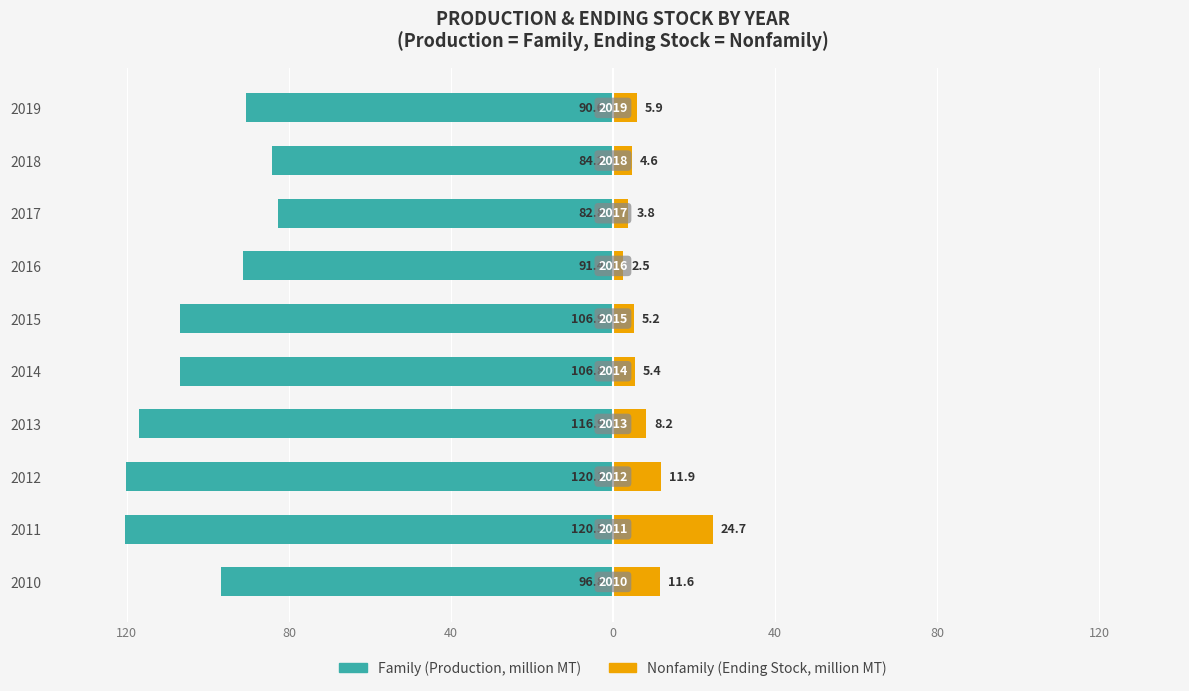

What is the spread (max minus min) of values at 2013?

125.1